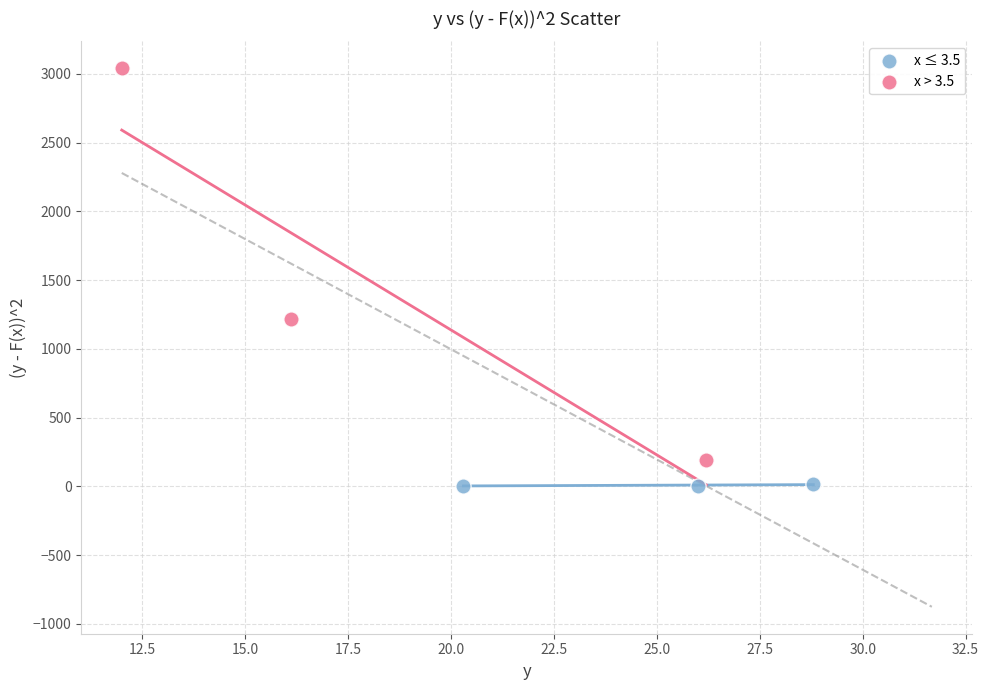

Which series reaches the minimum Y coordinate?

x ≤ 3.5